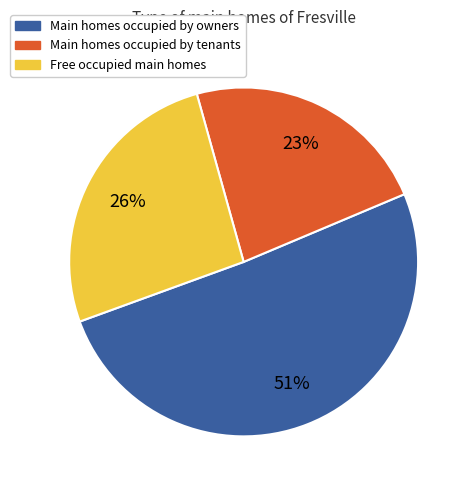

To the nearest percent, what is the average slice percentage?

33%